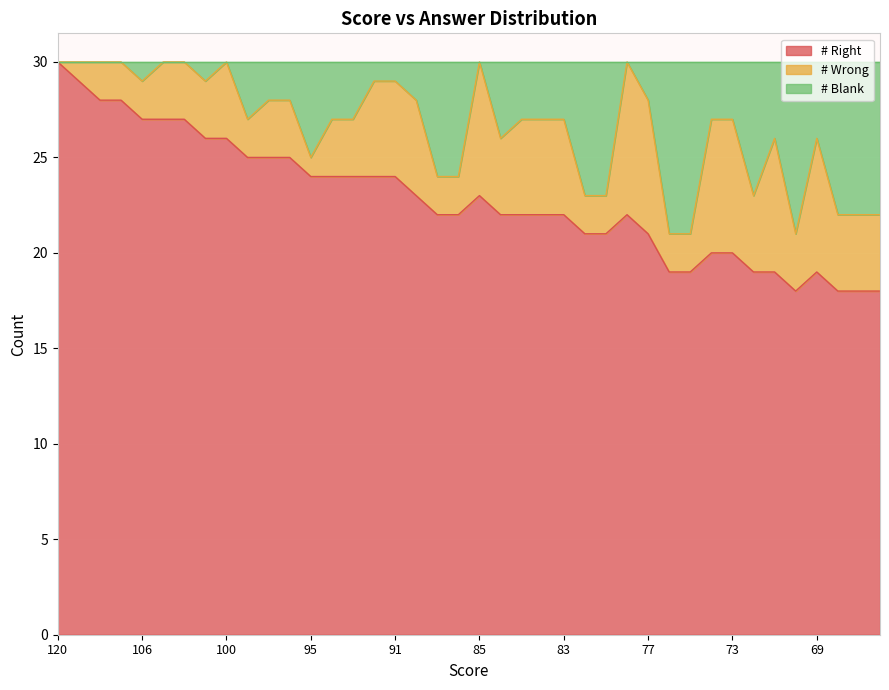

What is the minimum value for # Right?

18